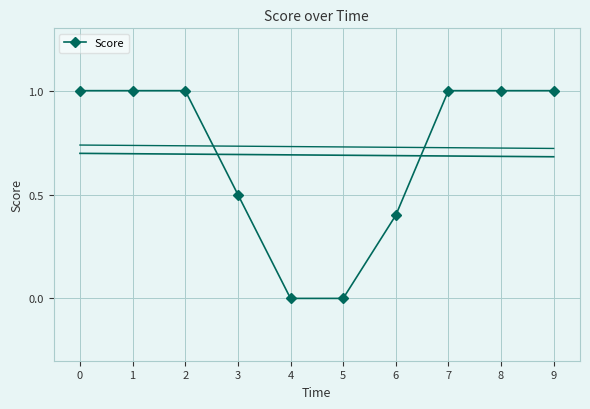

What is the value of the 3rd point from the left?

1.0